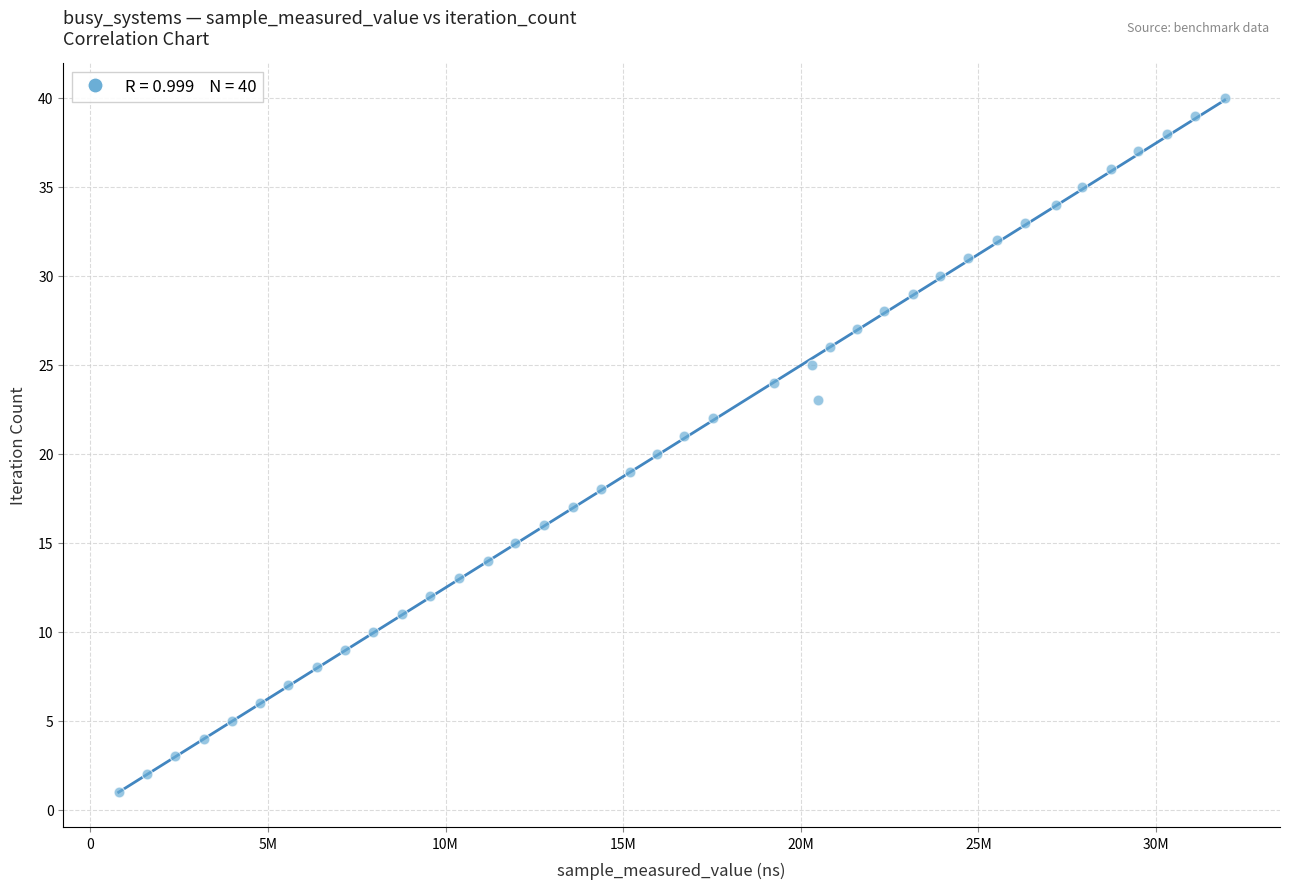

What is the range of X values (max minus min)?

31137400